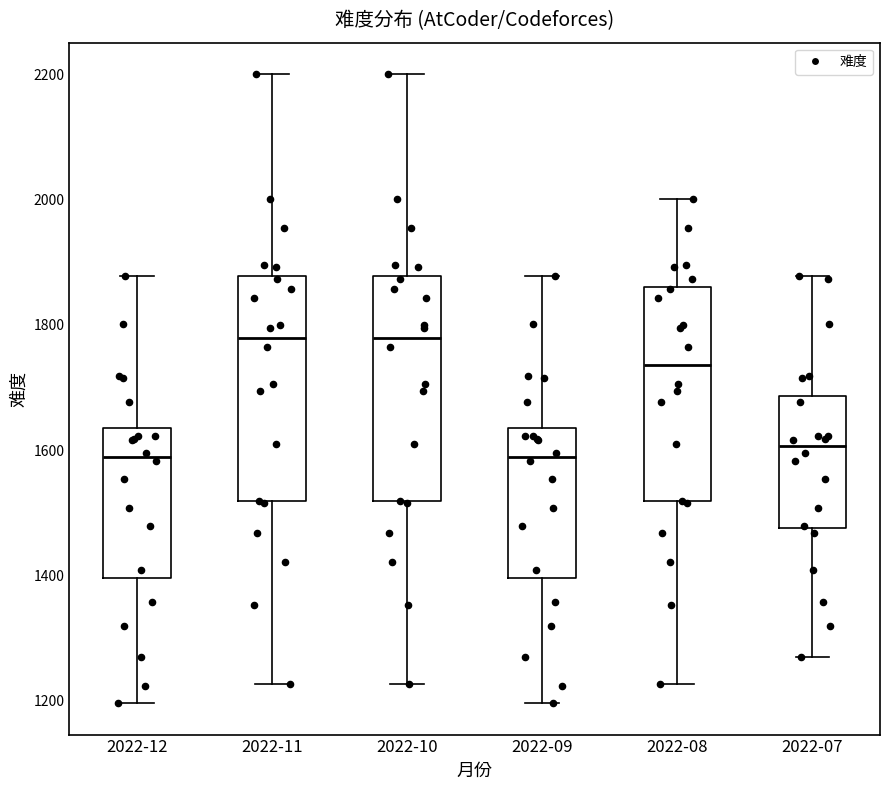

Reading left to right, transcribe this box plot: for each box, give where its median line is, the range the box spans, and where its two whiskers end, as read against the y-axis. The values are not printed on the chart, so give them approximately, as read against the axis.

2022-12: median 1580, box 1400 to 1640, whiskers 1200 to 1880
2022-11: median 1780, box 1520 to 1880, whiskers 1220 to 2200
2022-10: median 1780, box 1520 to 1880, whiskers 1220 to 2200
2022-09: median 1580, box 1400 to 1640, whiskers 1200 to 1880
2022-08: median 1740, box 1520 to 1860, whiskers 1220 to 2000
2022-07: median 1600, box 1480 to 1680, whiskers 1280 to 1880